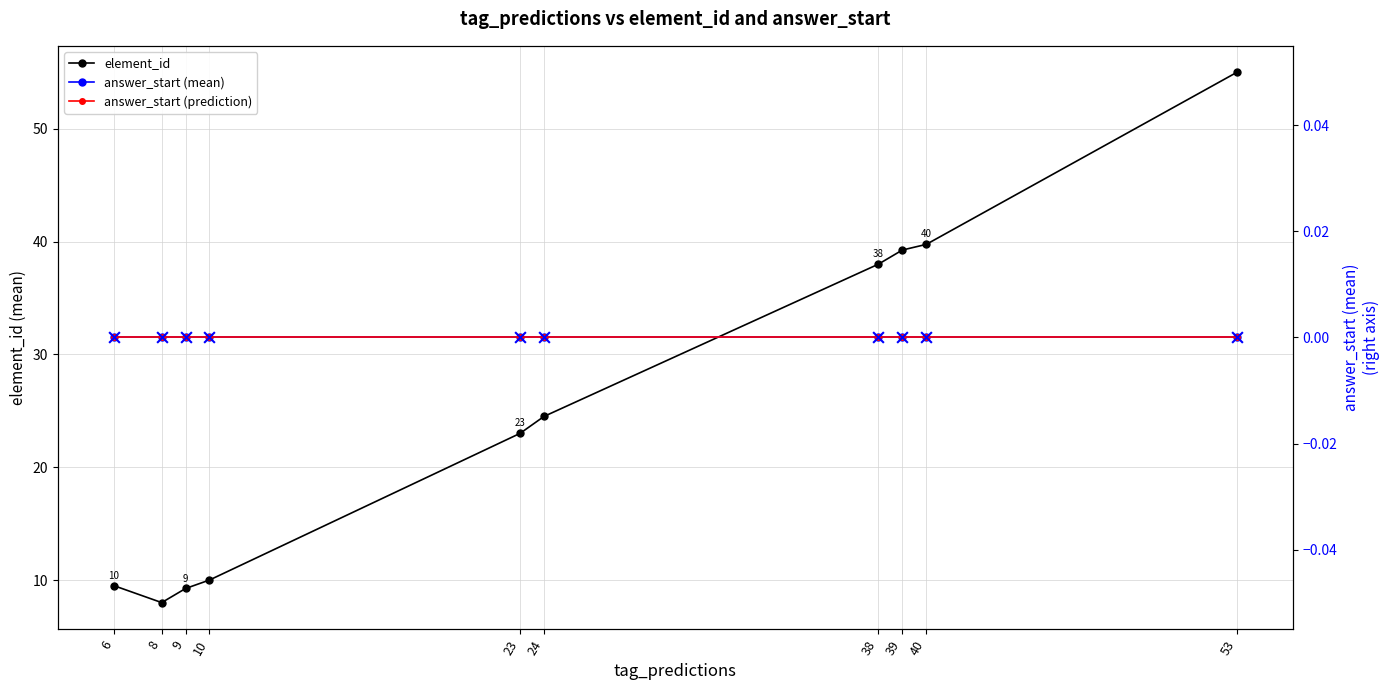

At which category is the sum across all series the highest?

53